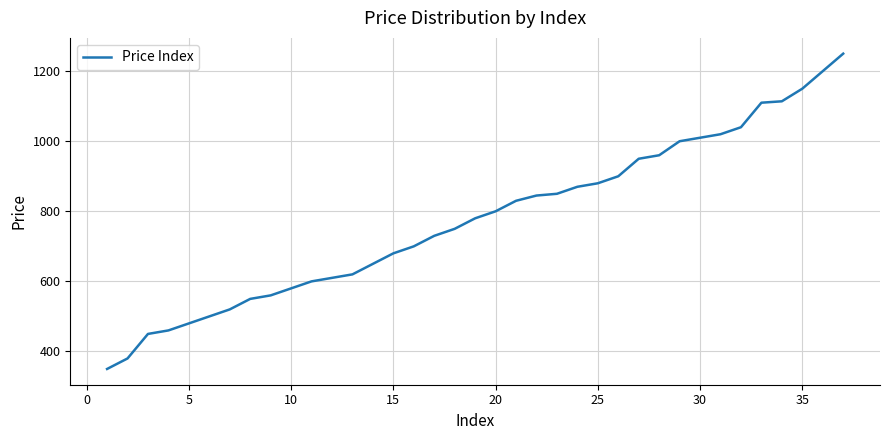

What is the smallest value displayed?

350